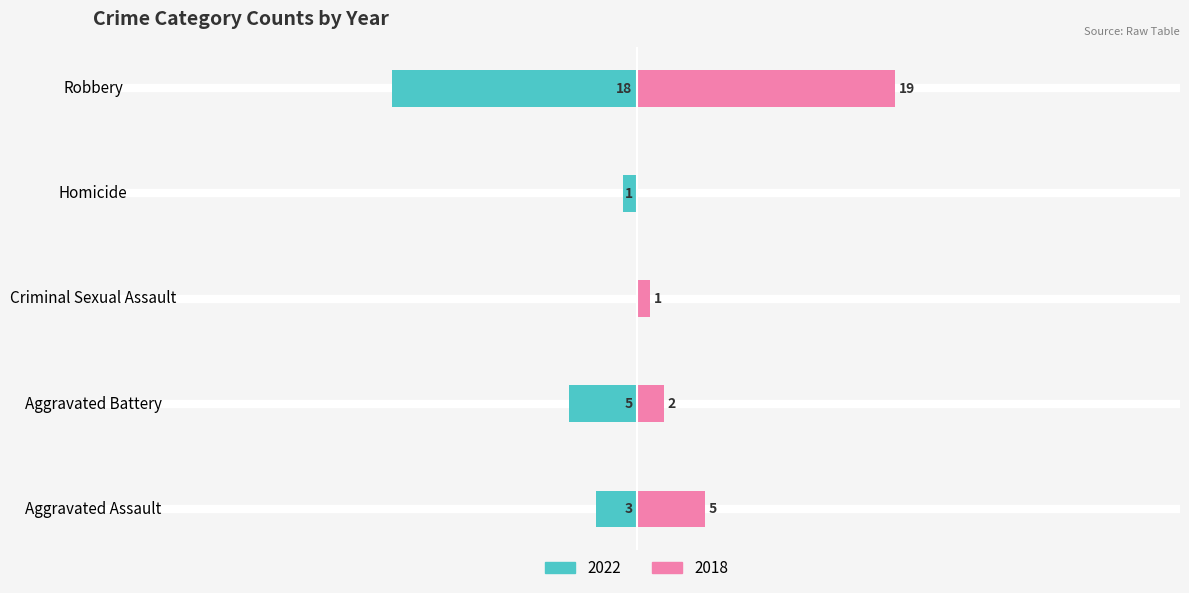

What position from the right is Aggravated Assault?

5